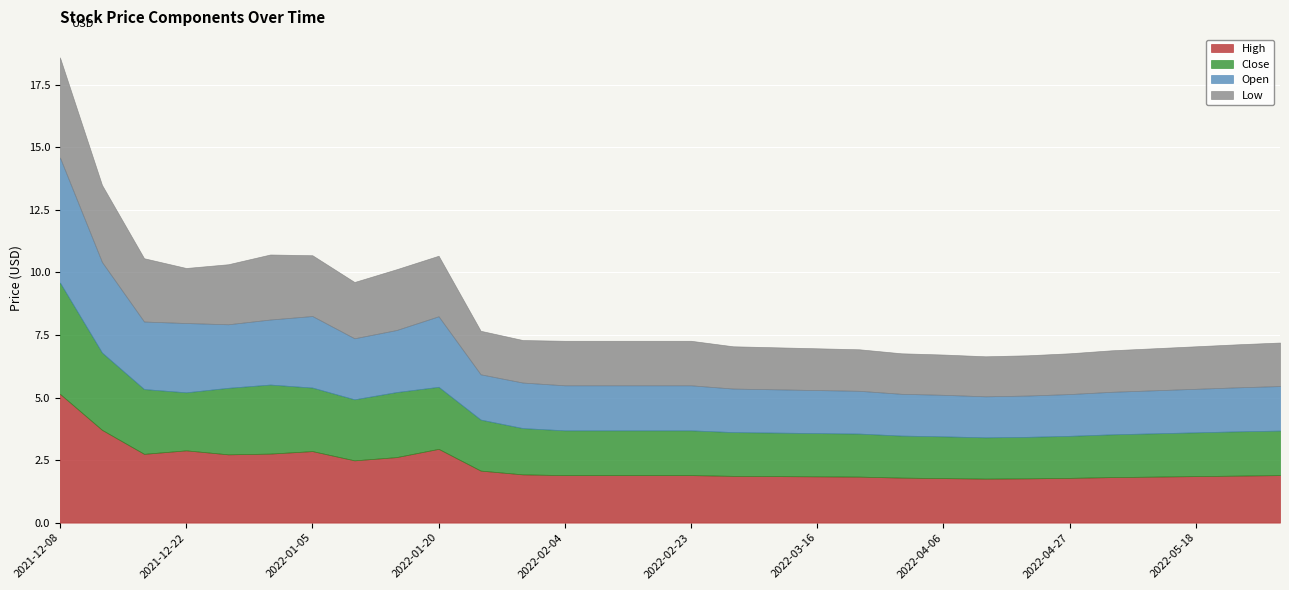

True or false: High has a value of 1.9 at 2022-02-23.

True